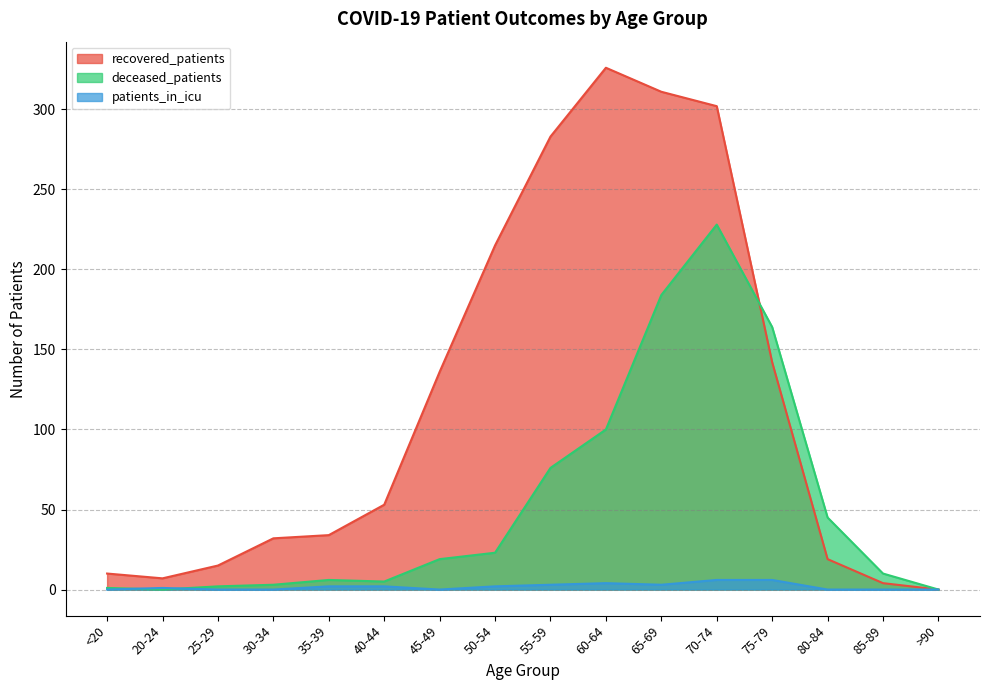

True or false: recovered_patients and patients_in_icu cross at least once.

False